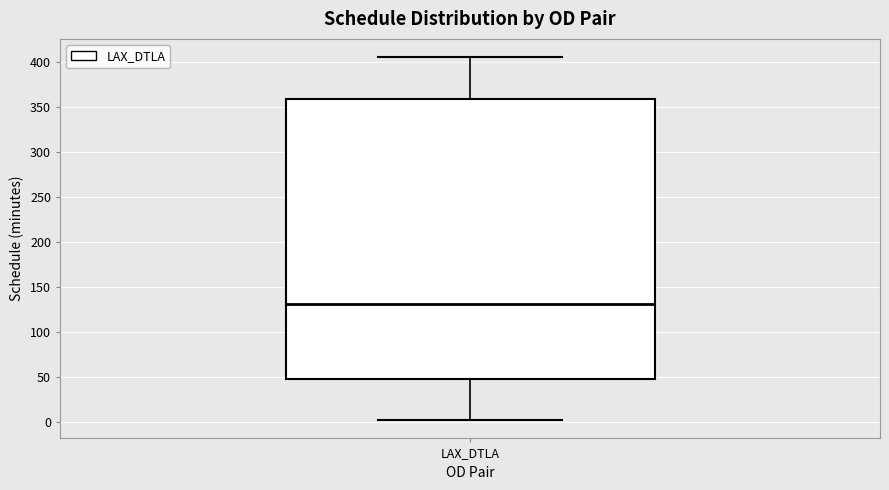

Transcribe this box plot: give where the median line is, the range the box spans, and where the two whiskers end, as read against the y-axis. The values are not printed on the chart, so give them approximately, as read against the axis.

median 130, box 45 to 360, whiskers 0 to 405